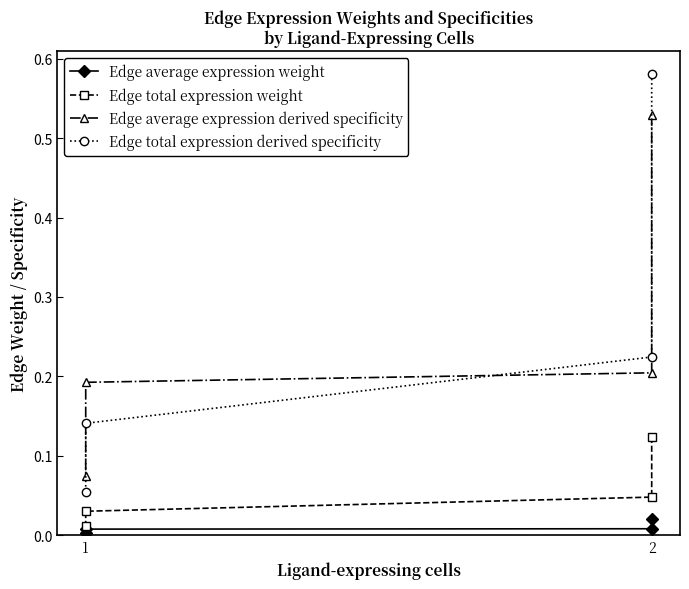

Does the chart display data point markers on the line(s)?

Yes